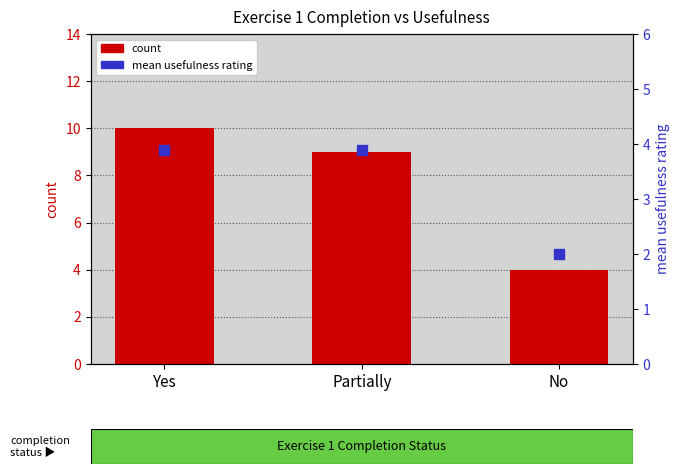

What are all the series names shown in the legend?

count, mean usefulness rating